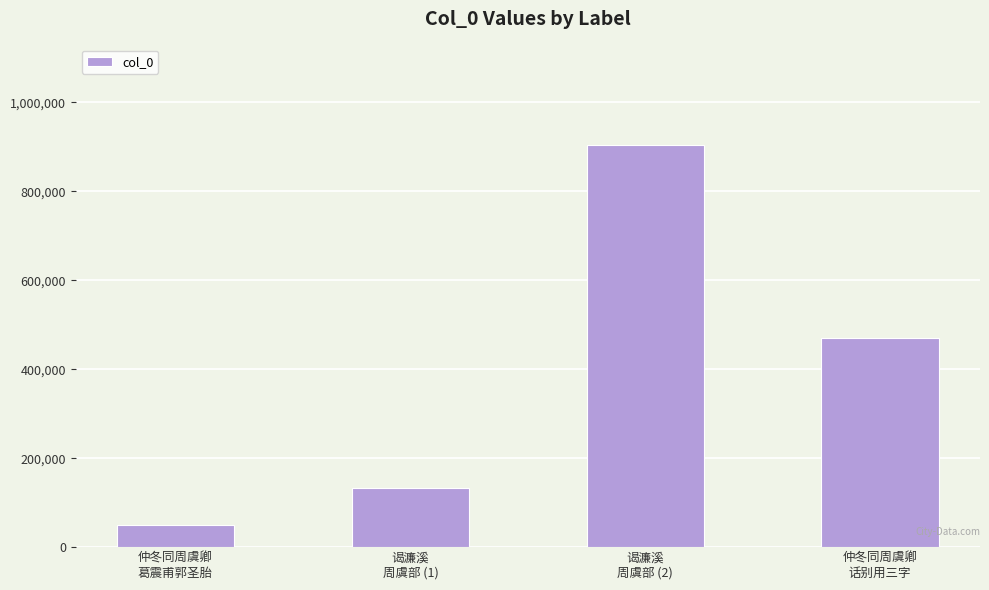

How many categories are shown in the chart?

4